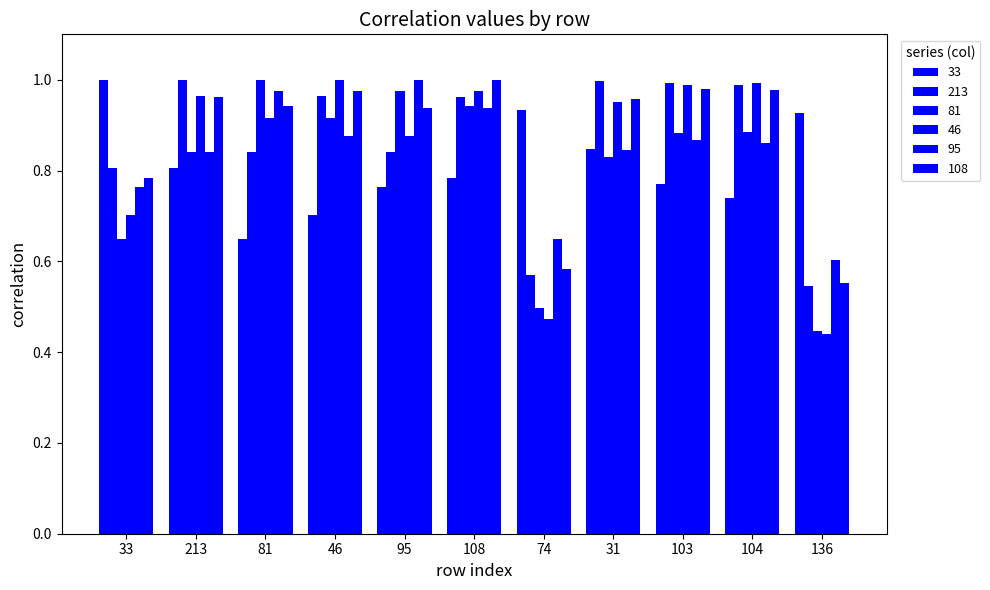

Are the bars horizontal?

No